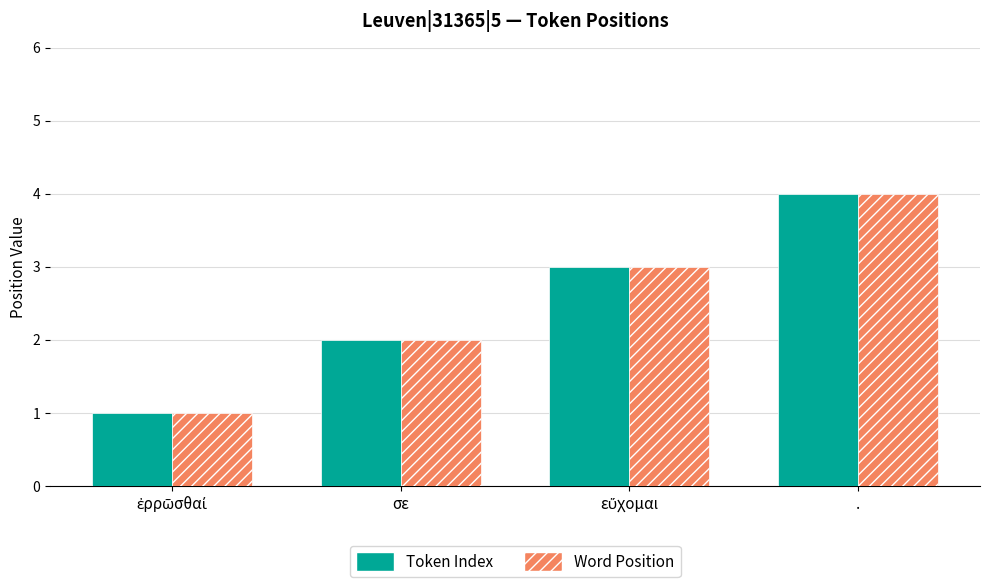

At which category is the sum across all series the highest?

.